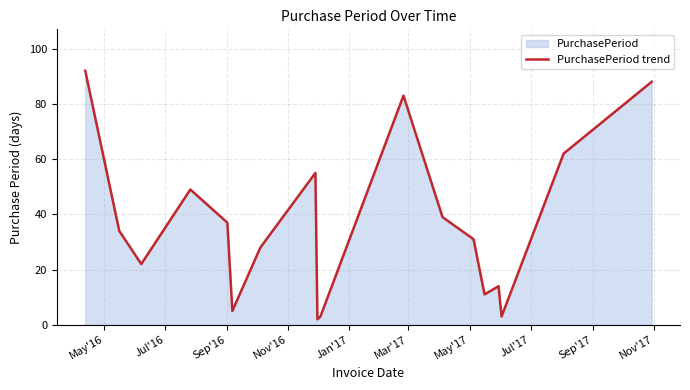

What is the greatest value displayed?

92